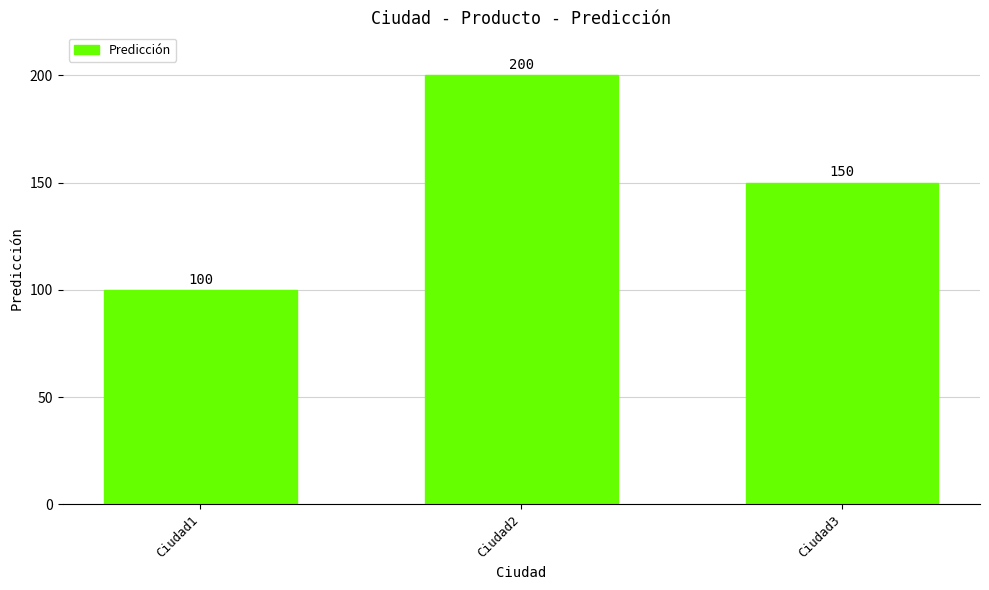

Are the bars horizontal?

No